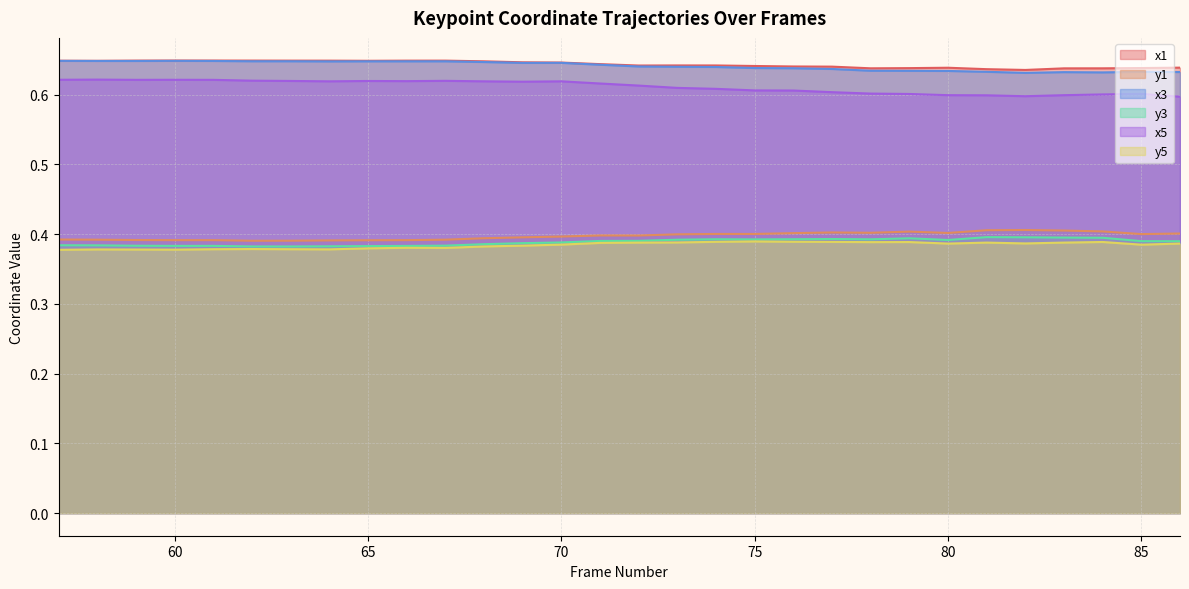

How many series are shown in this chart?

6